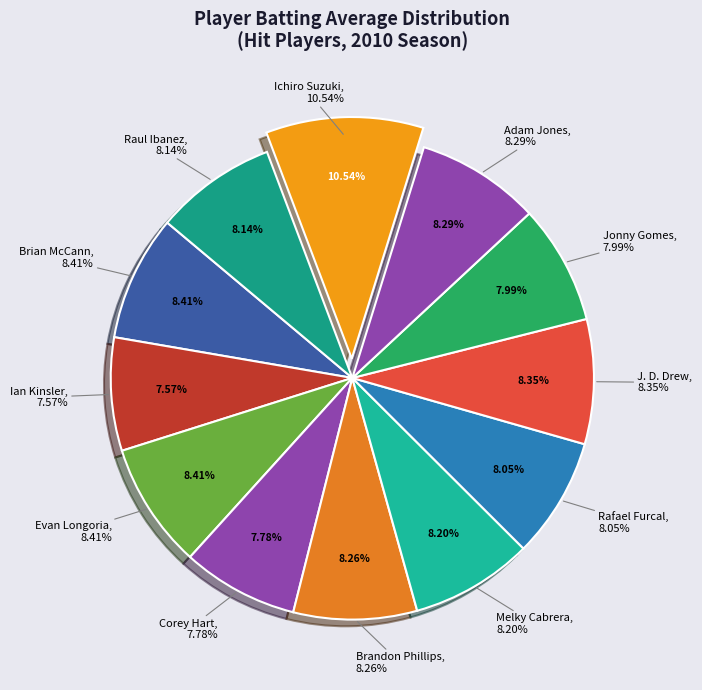

What portion of the pie excludes Ian Kinsler?

92.4%